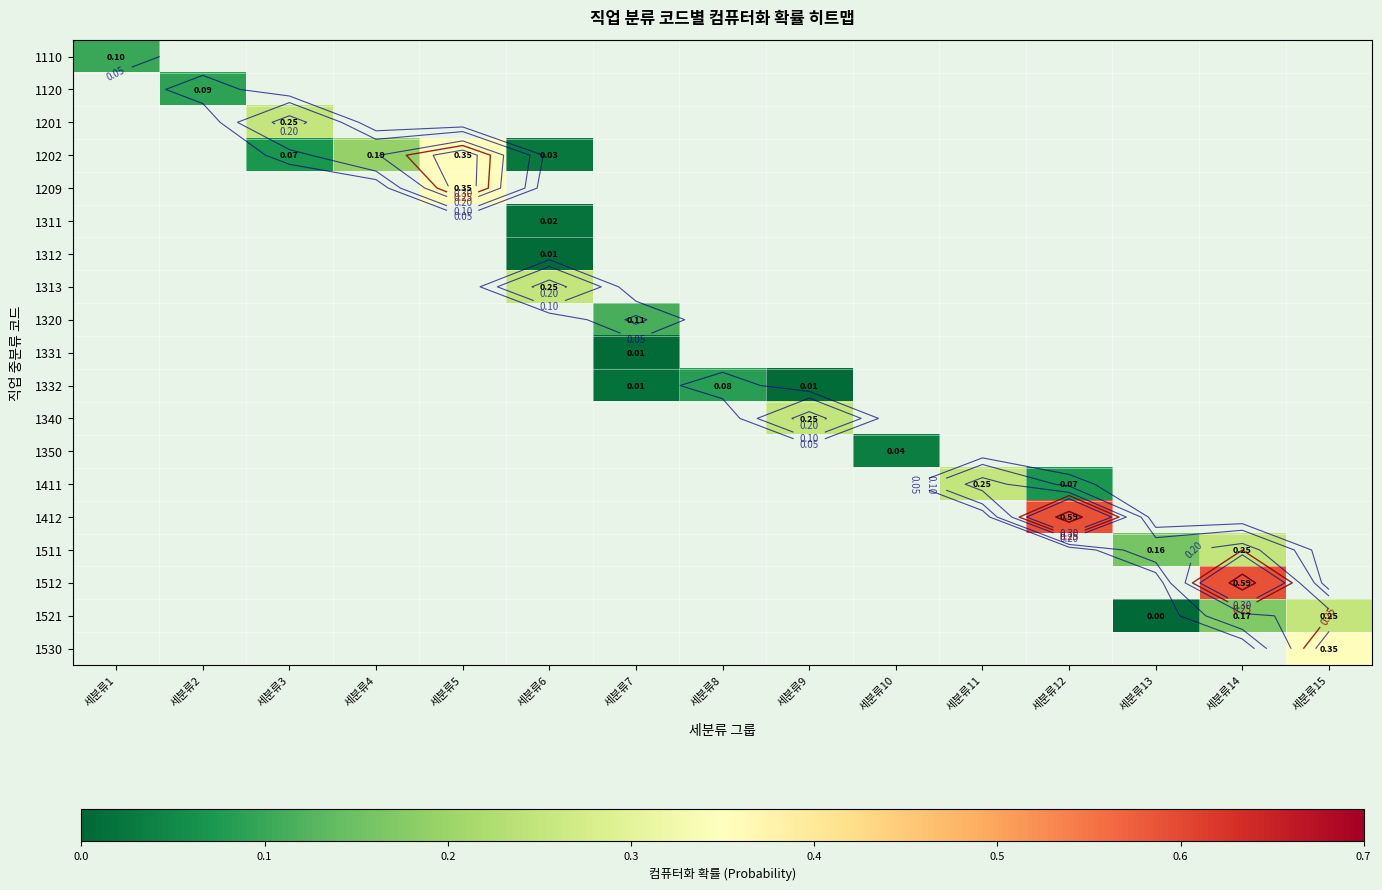

How many categories are shown in the chart?

15